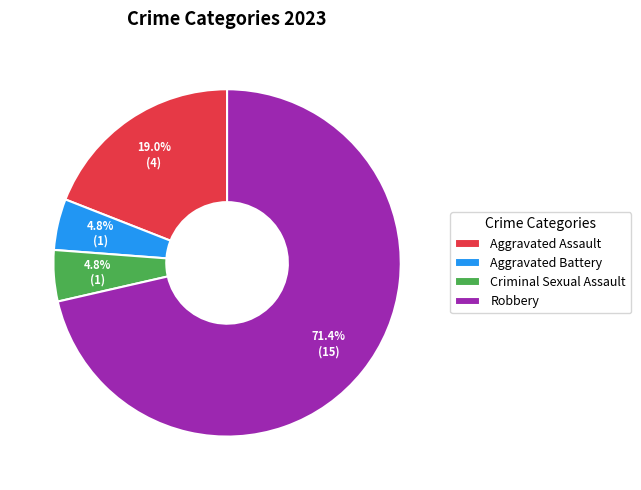

Which has a higher value, Criminal Sexual Assault or Aggravated Assault?

Aggravated Assault